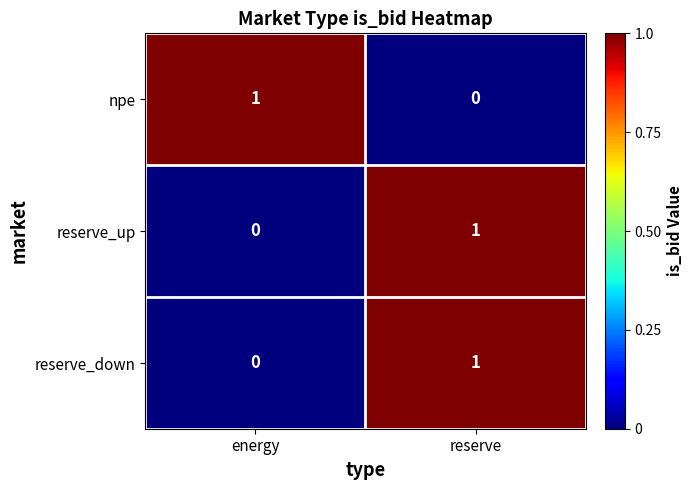

How many values in reserve_up are above zero?

1